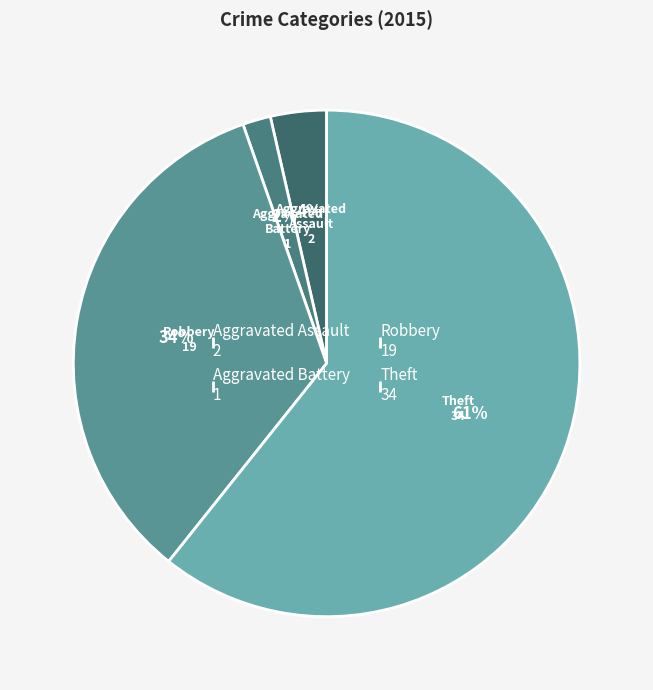

Rank the categories by value from lowest to highest.

Aggravated Battery 1, Aggravated Assault 2, Robbery 19, Theft 34